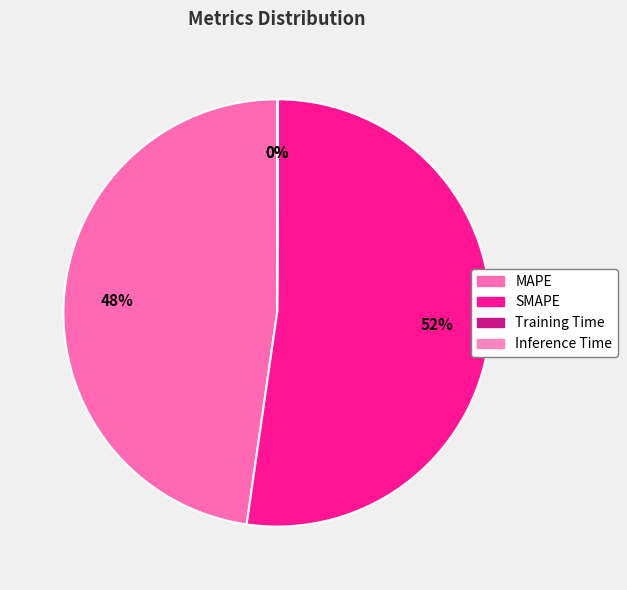

What portion of the pie excludes SMAPE?

47.8%